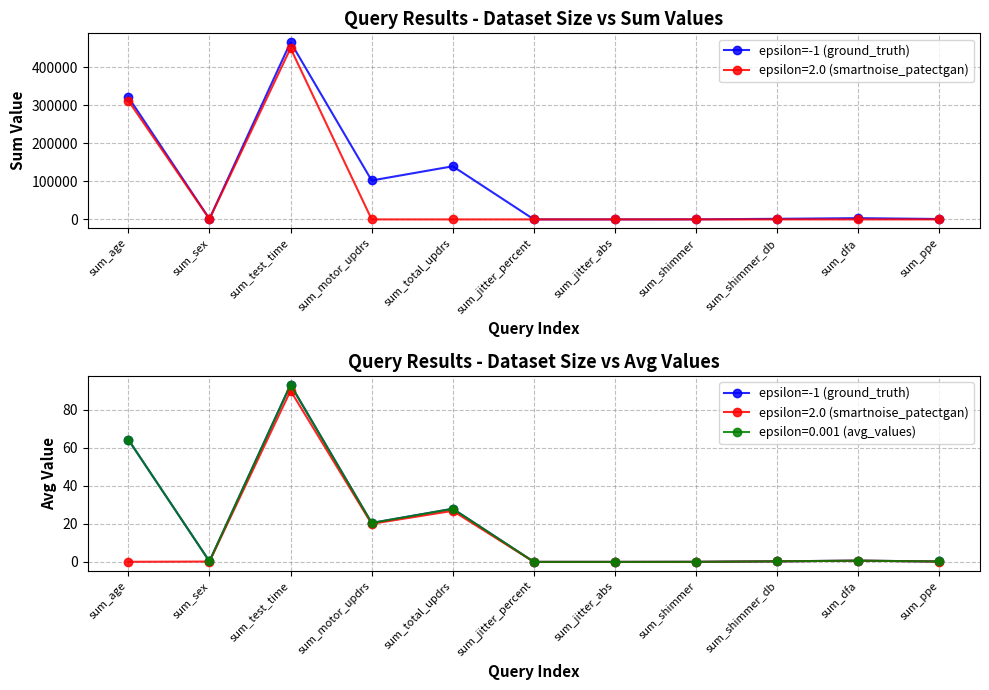

Rank the categories by value from lowest to highest.

sum_jitter_abs, sum_jitter_percent, sum_shimmer, sum_ppe, sum_sex, sum_shimmer_db, sum_dfa, sum_motor_updrs, sum_total_updrs, sum_age, sum_test_time